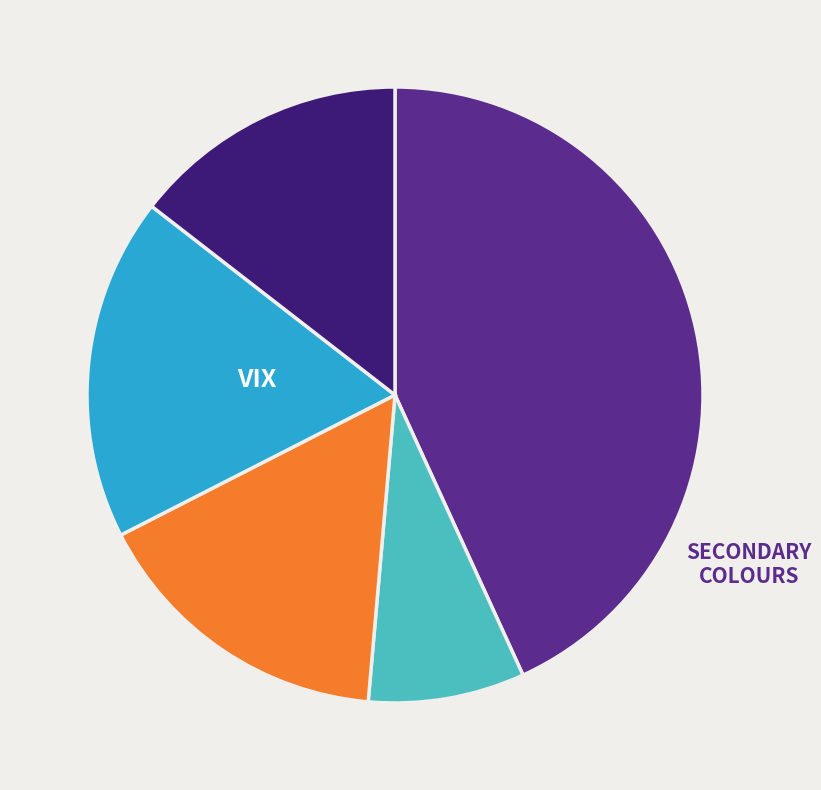

Is there a majority slice in this chart?

No